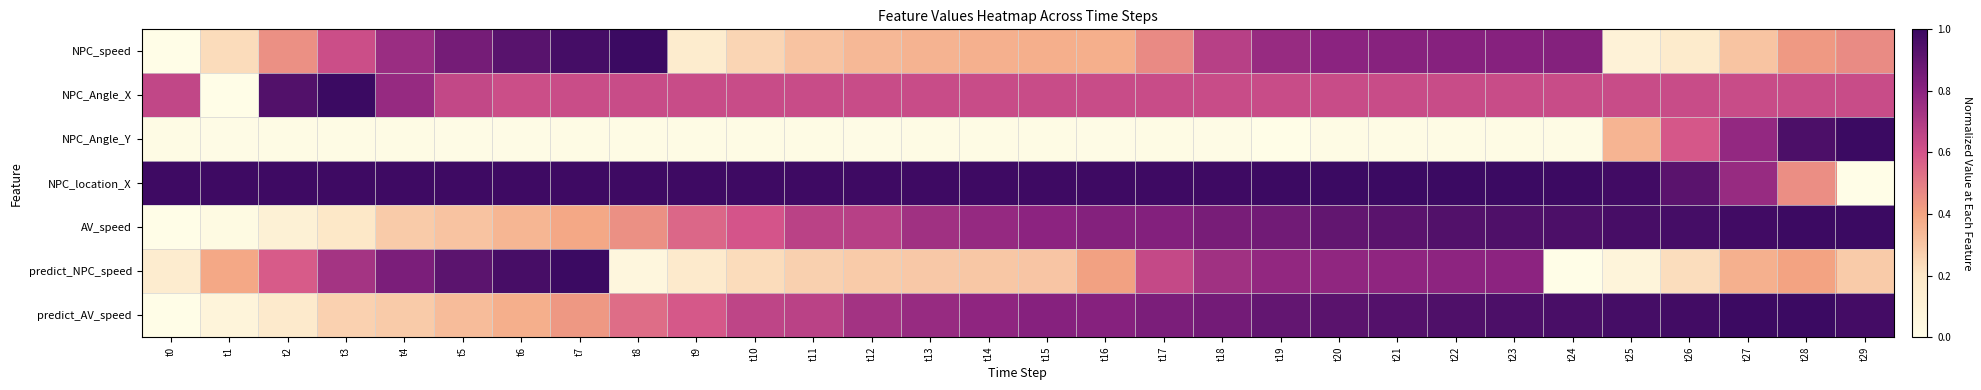

What is the spread (max minus min) of values at t15?

1.0